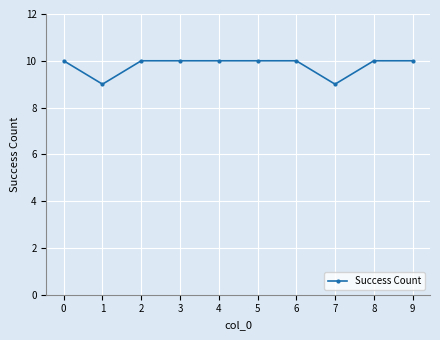

At which category does the data reach its first local valley?

1